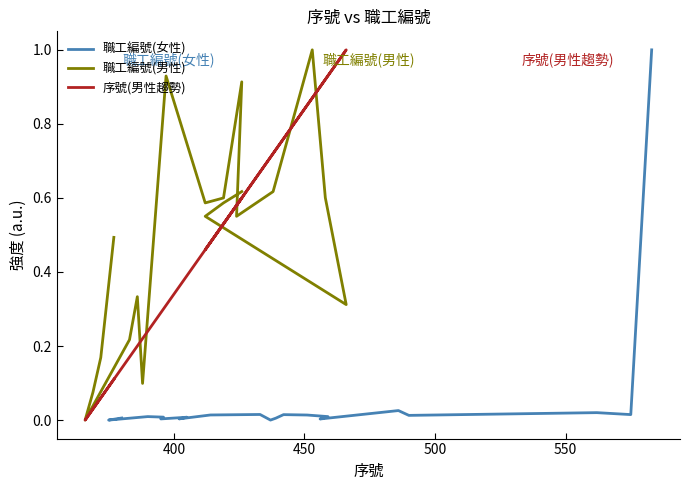

How many lines are shown in the chart?

3